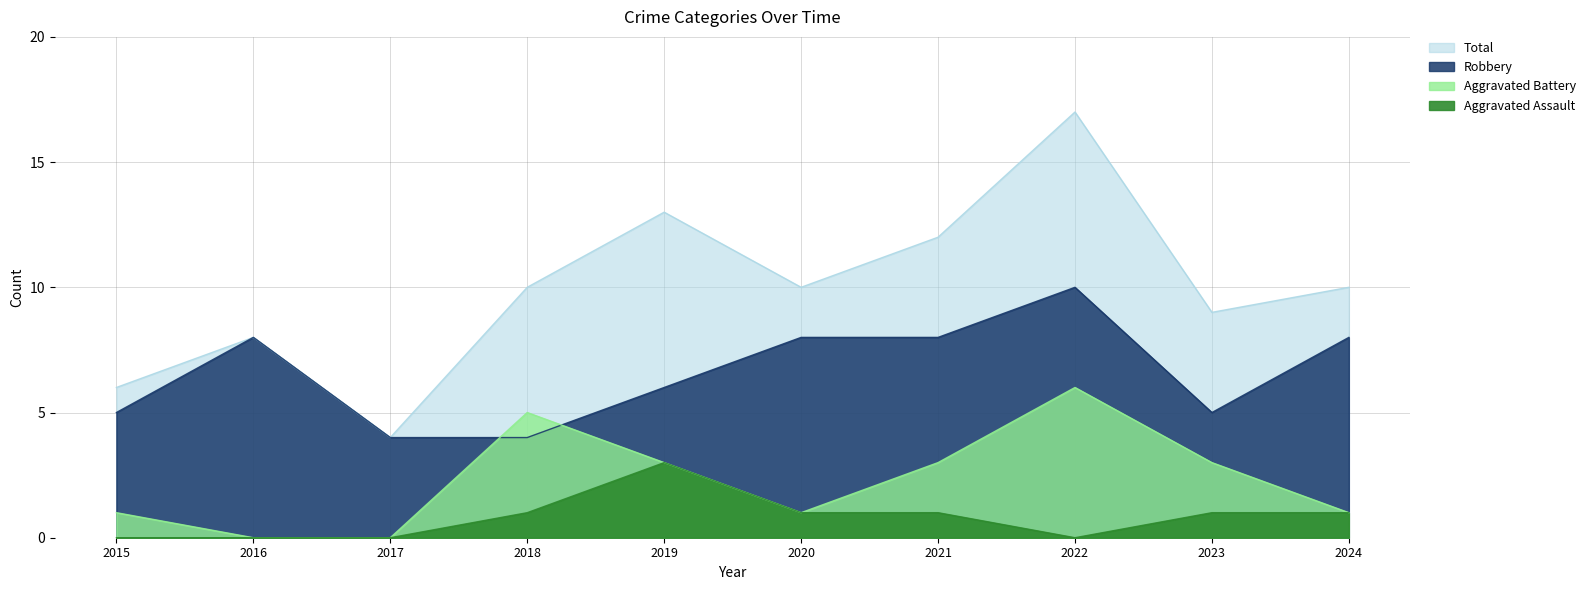

Is it true that Aggravated Battery equals 3 at 2023?

True